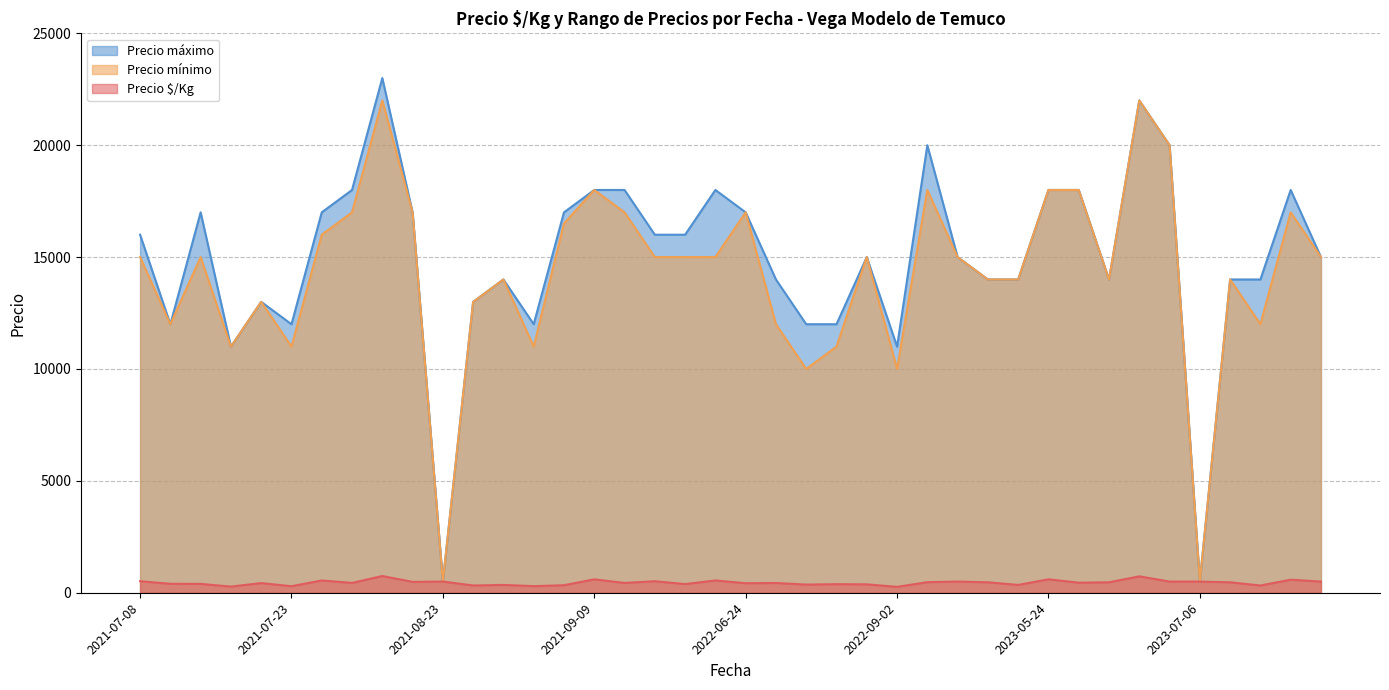

What is the difference between the Precio $/Kg values at 2021-08-27 and 2022-10-04?

25